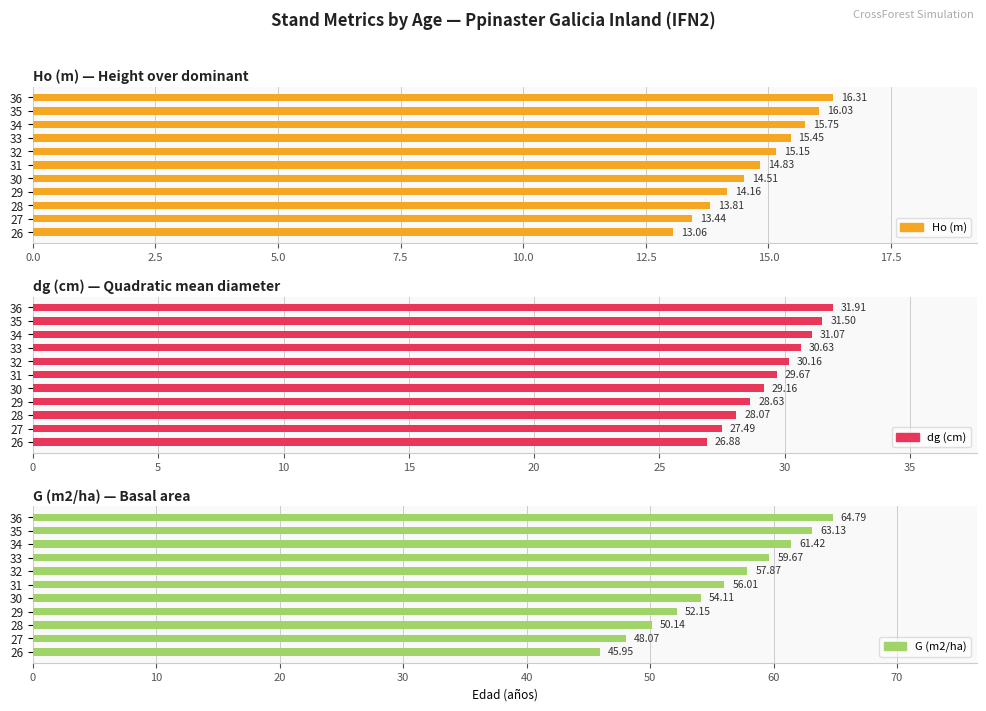

What position from the left is 5.0?

3